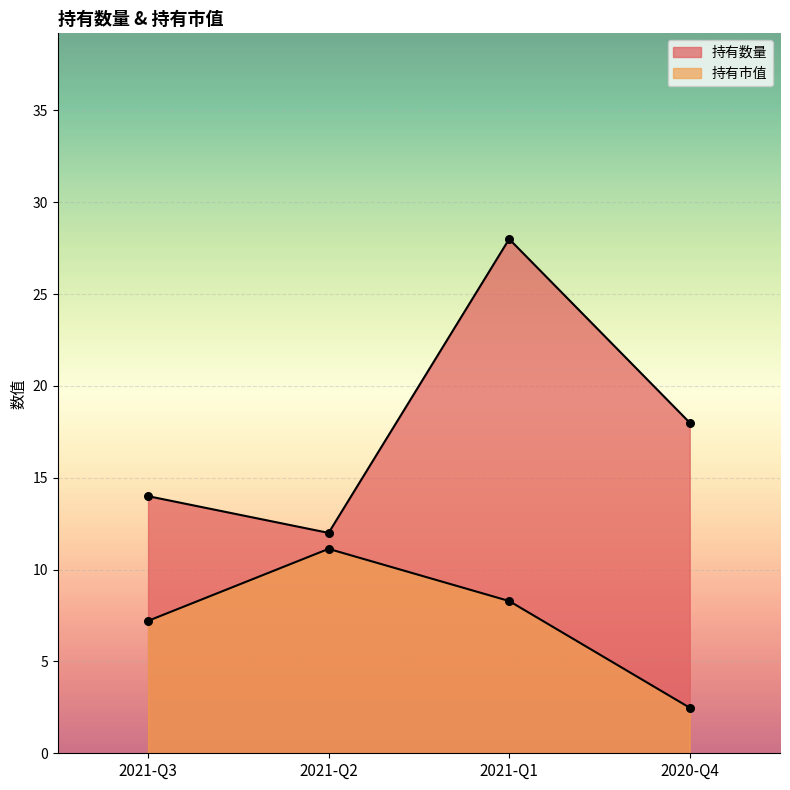

Which series has the largest total across all categories?

持有数量